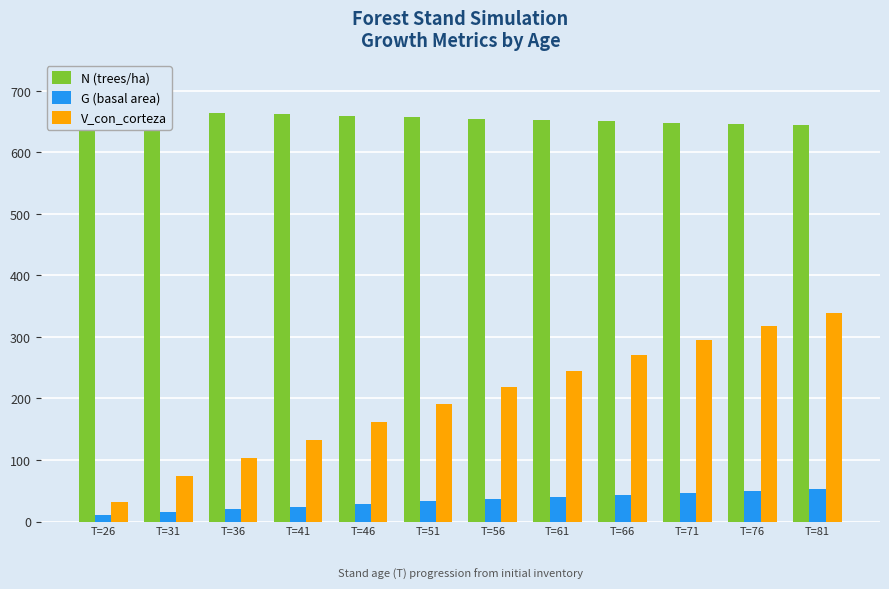

At how many categories does at least one series exceed 510?

12